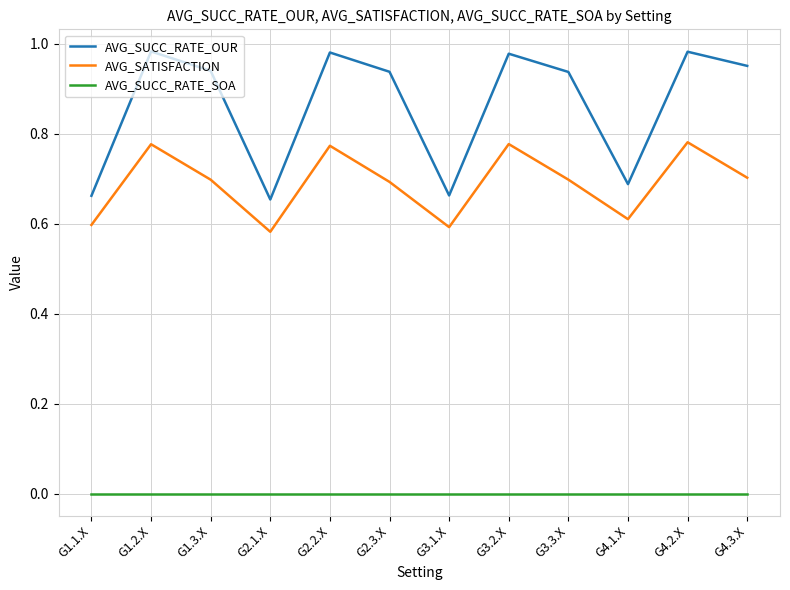

What is the difference between the maximum and minimum values in the AVG_SUCC_RATE_OUR series?

0.3